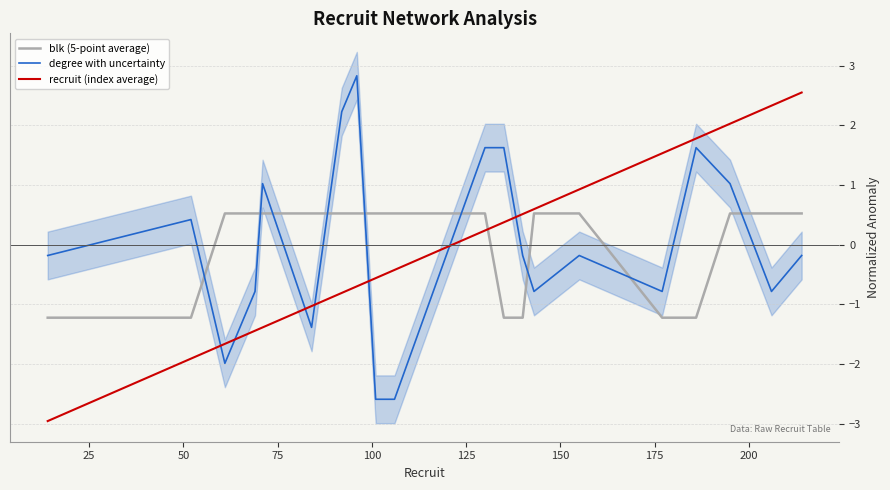

After their last crossing, which series has the higher values: degree with uncertainty or blk (5-point average)?

blk (5-point average)